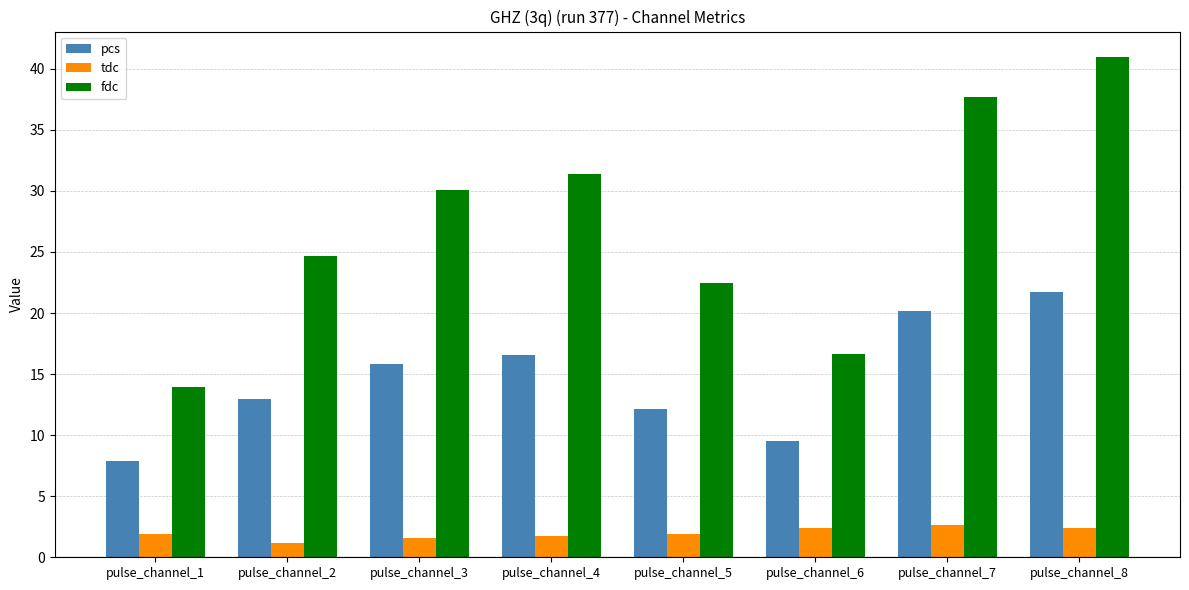

What is the value of the tdc bar at the 1st from the left?

1.9